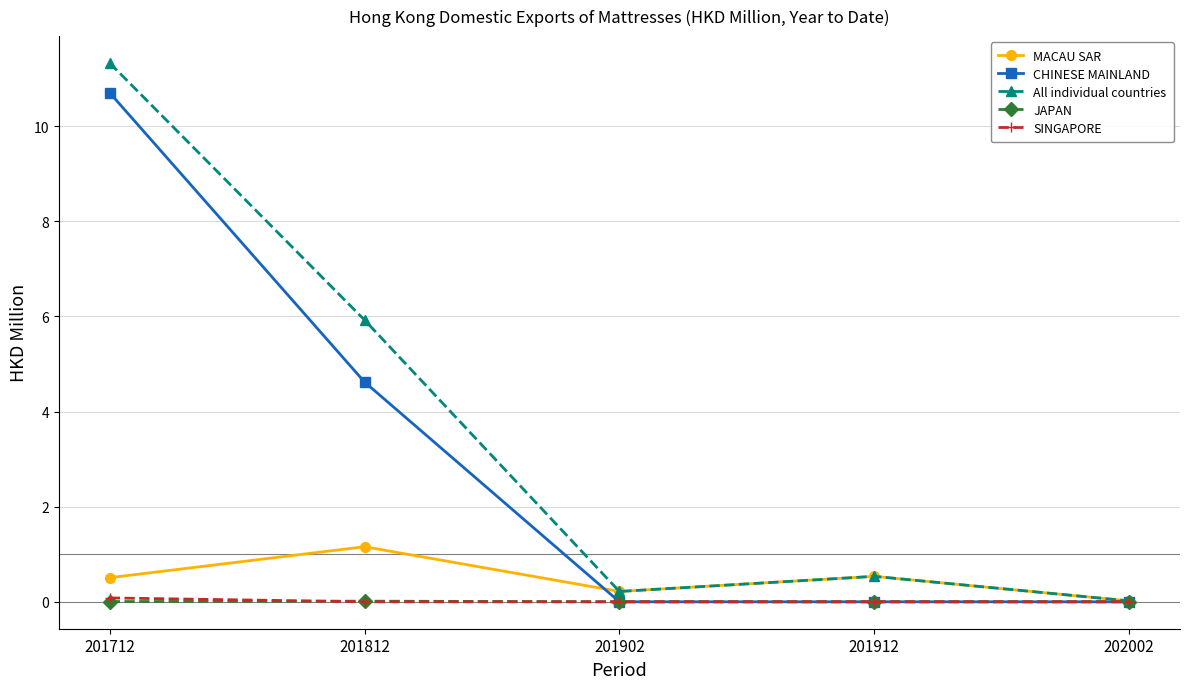

At which category does MACAU SAR reach its first local peak?

201812